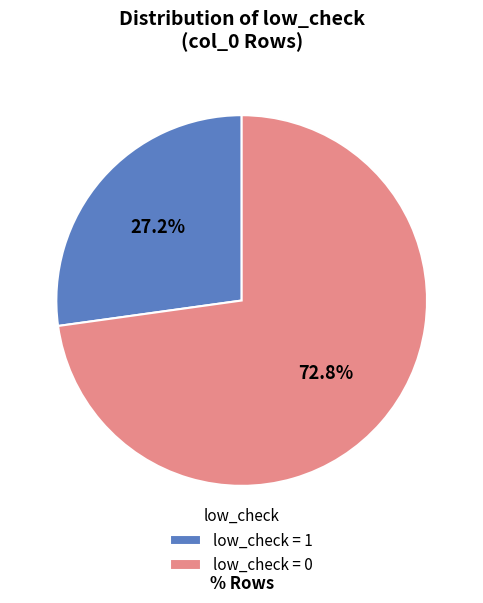

Which slice is the largest?

low_check = 0